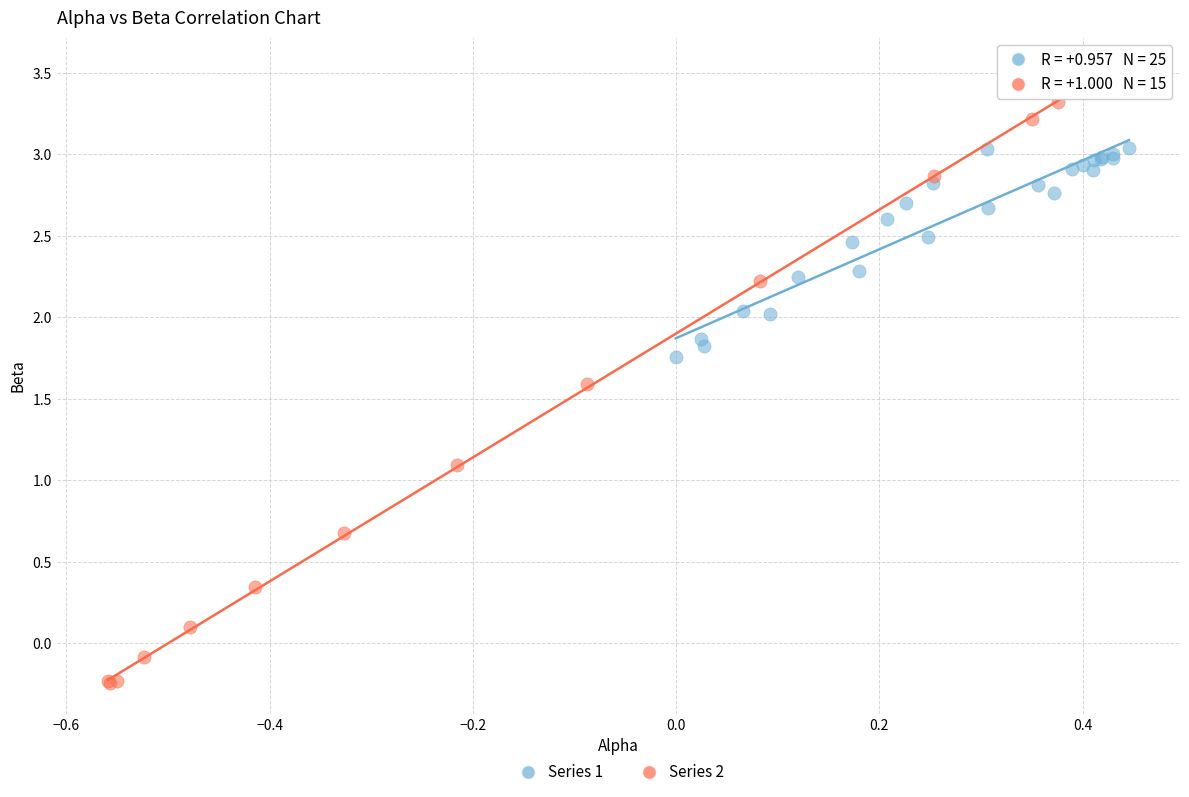

Which series contains the lowest Y value?

Series 2